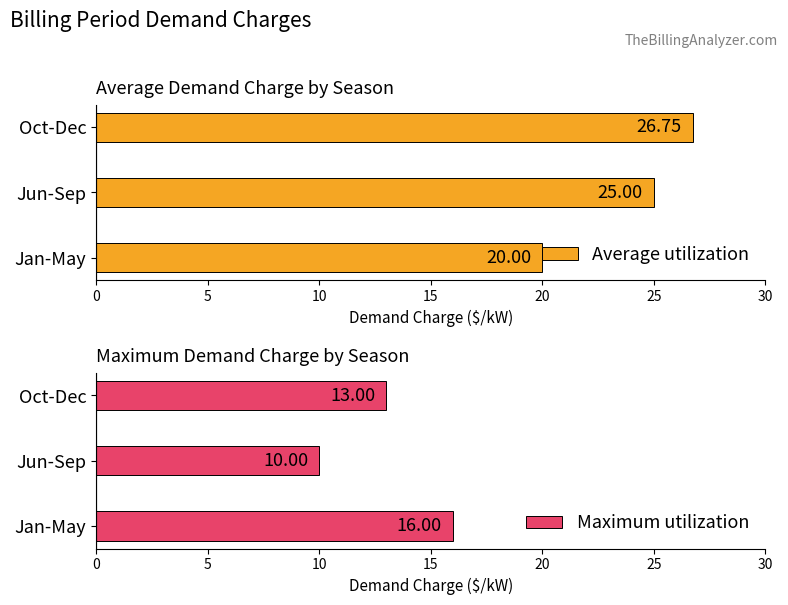

Where is Average utilization nearest to the value 23?

Jun-Sep